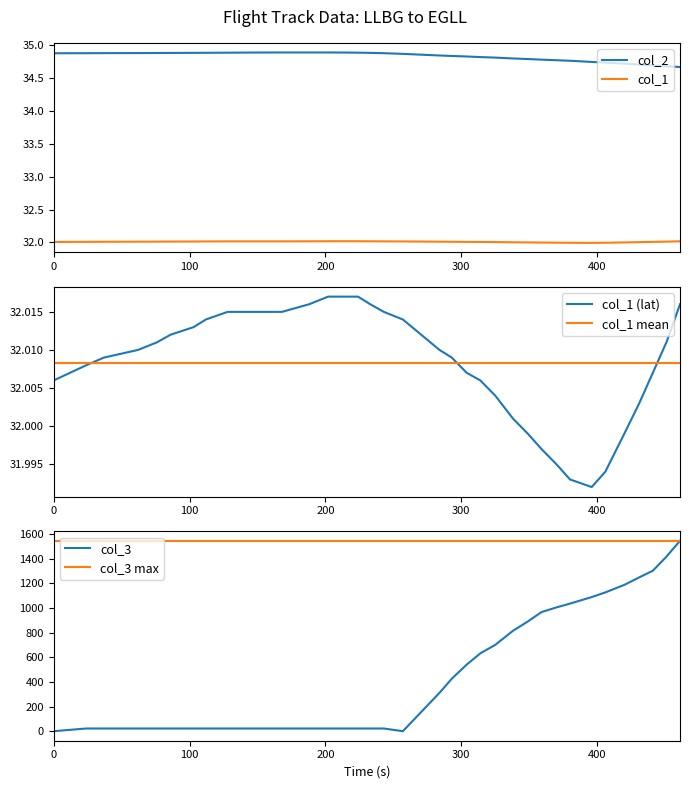

Is this an area chart (filled region under the line)?

No